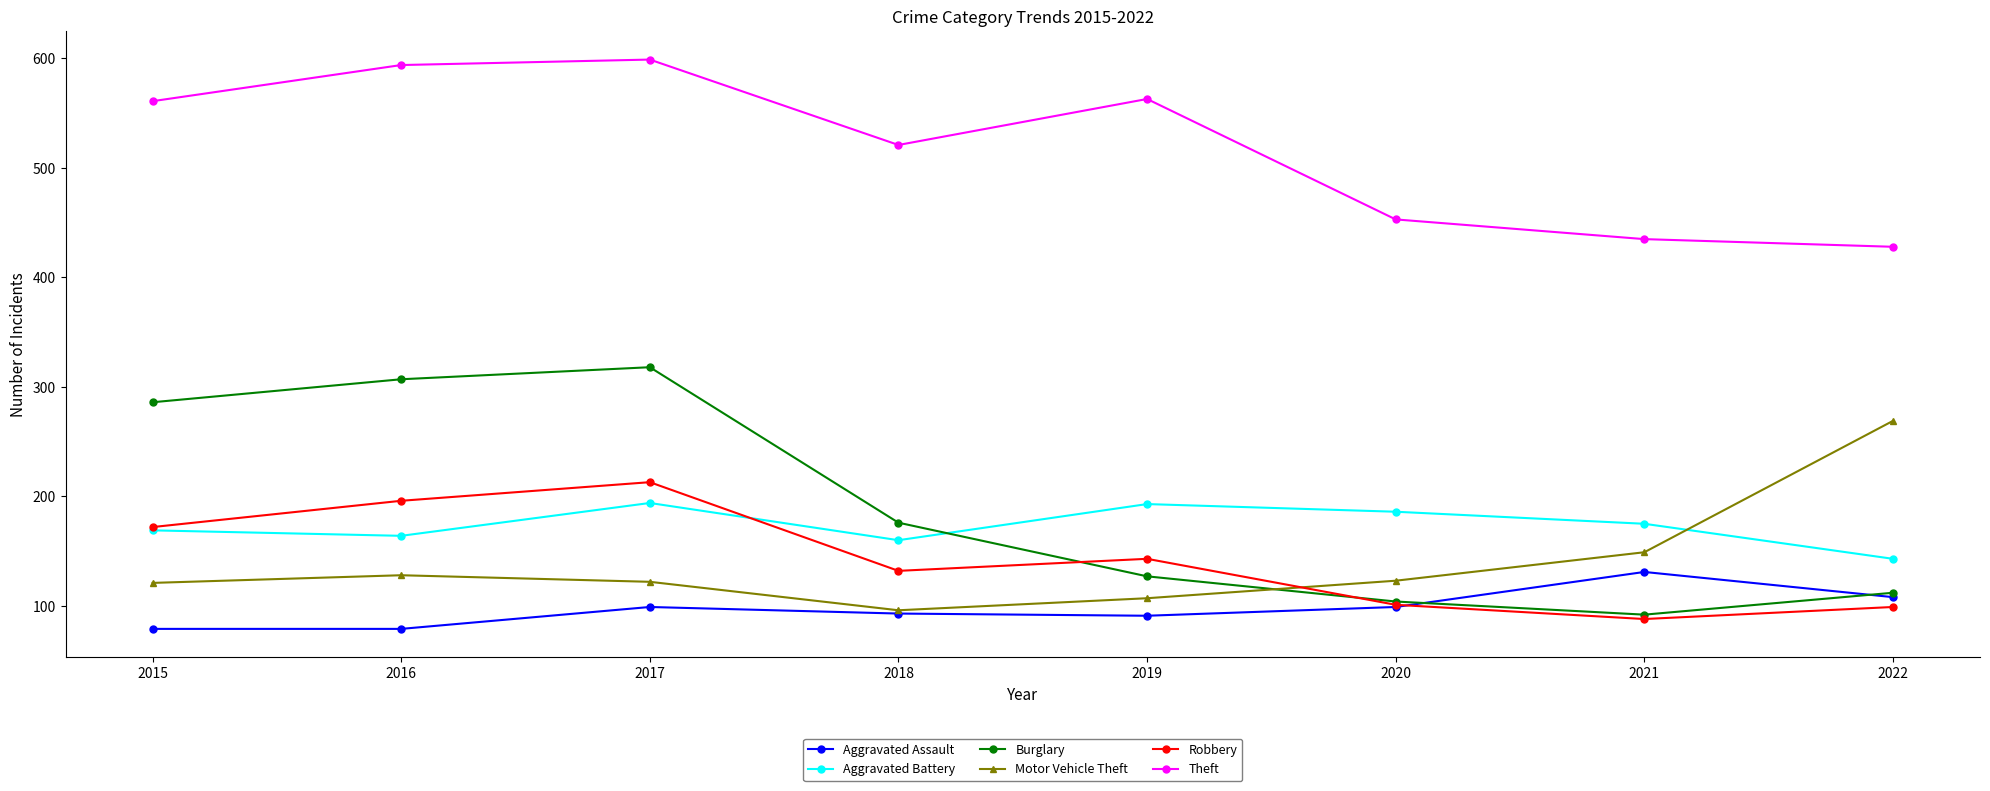

Which series has the largest range (max minus min)?

Burglary